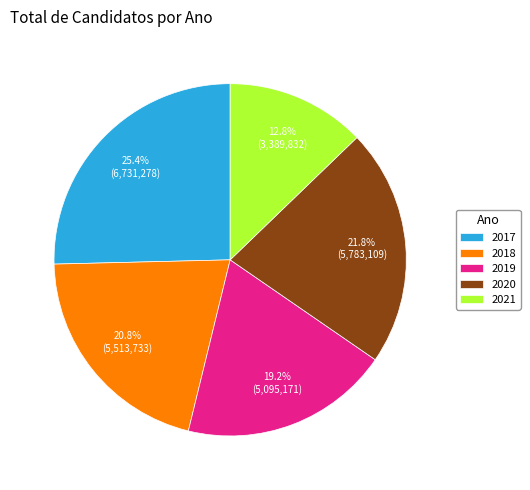

Between 2019 and 2018, which is larger?

2018